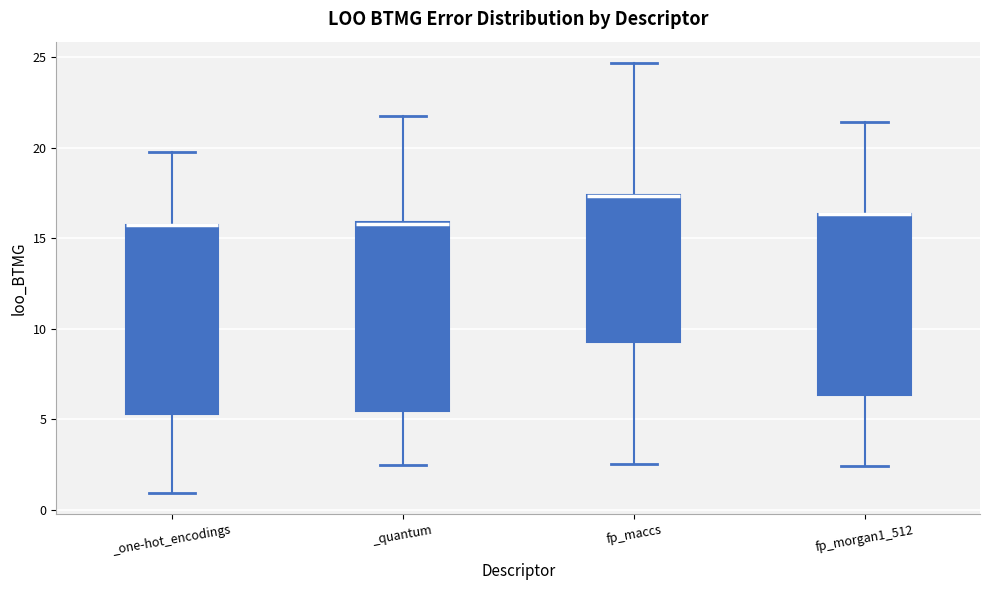

Where is the lower edge of the box for fp_morgan1_512 on the y-axis? The values are not printed on the chart, so give them approximately, as read against the axis.

6.5